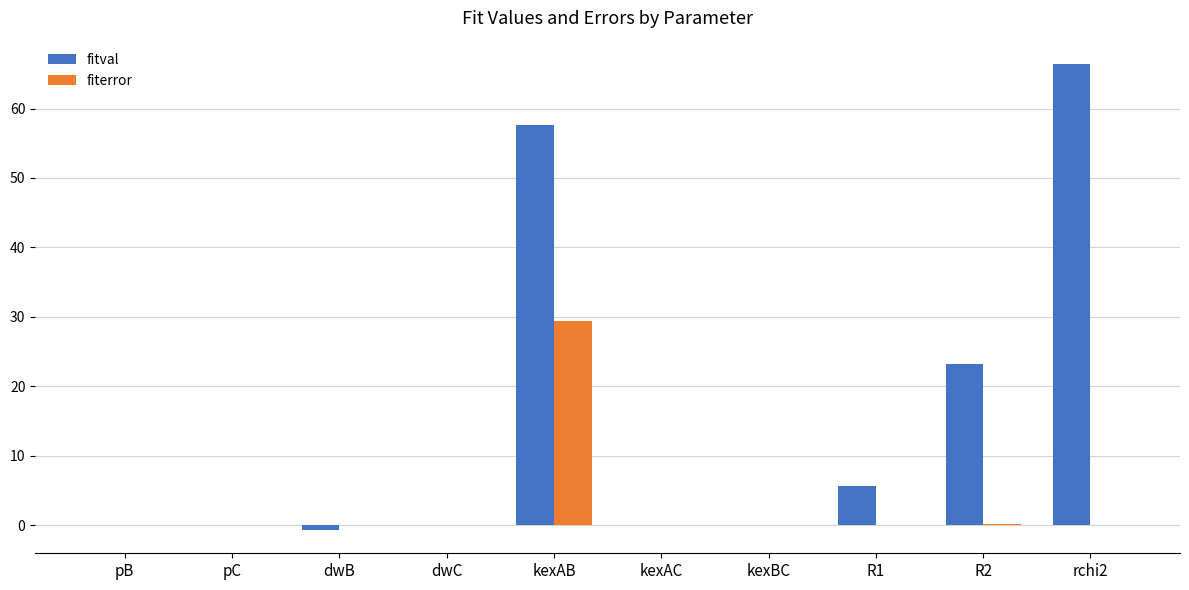

The fiterror series shows 0.0 at pB. True or false?

True